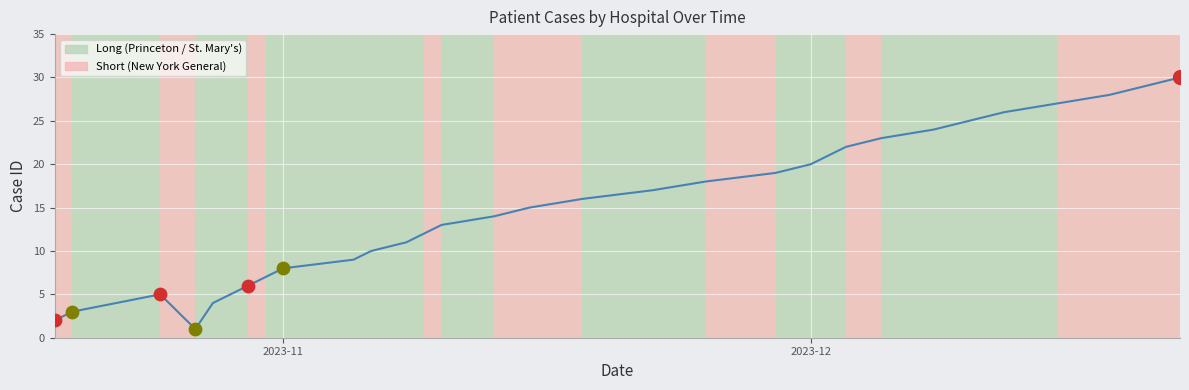

What is the difference between the maximum and minimum values?

29